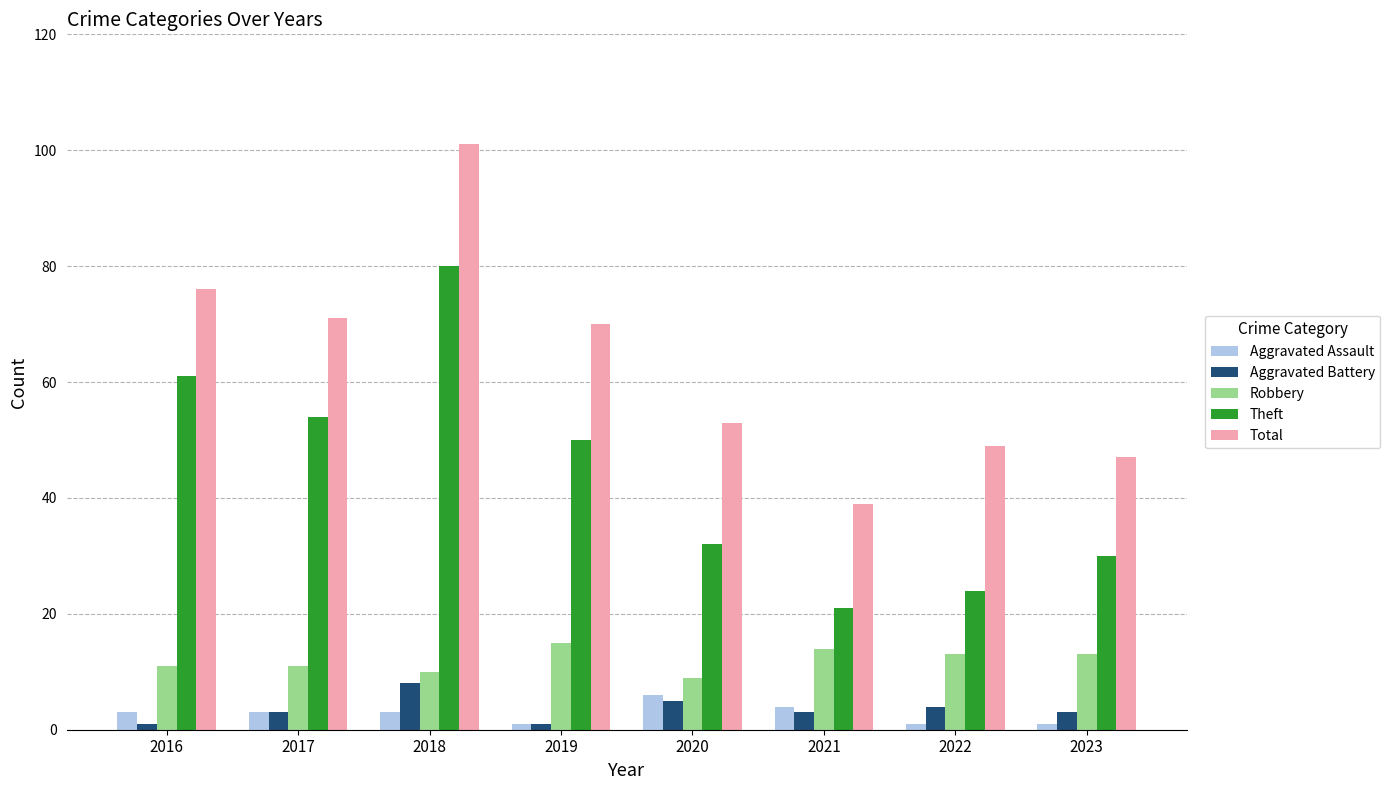

Is the value of Robbery at 2016 greater than the value of Theft at 2022?

No